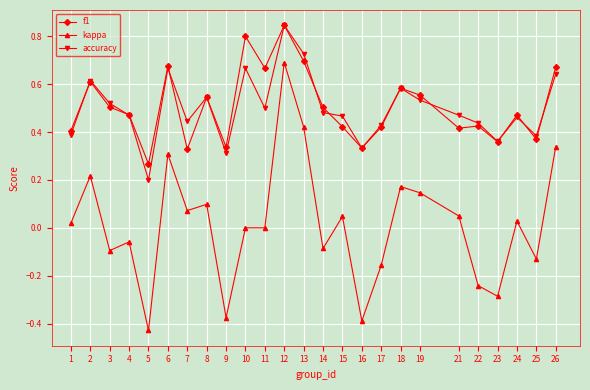

Is the value of f1 at 1 greater than the value of kappa at 8?

Yes